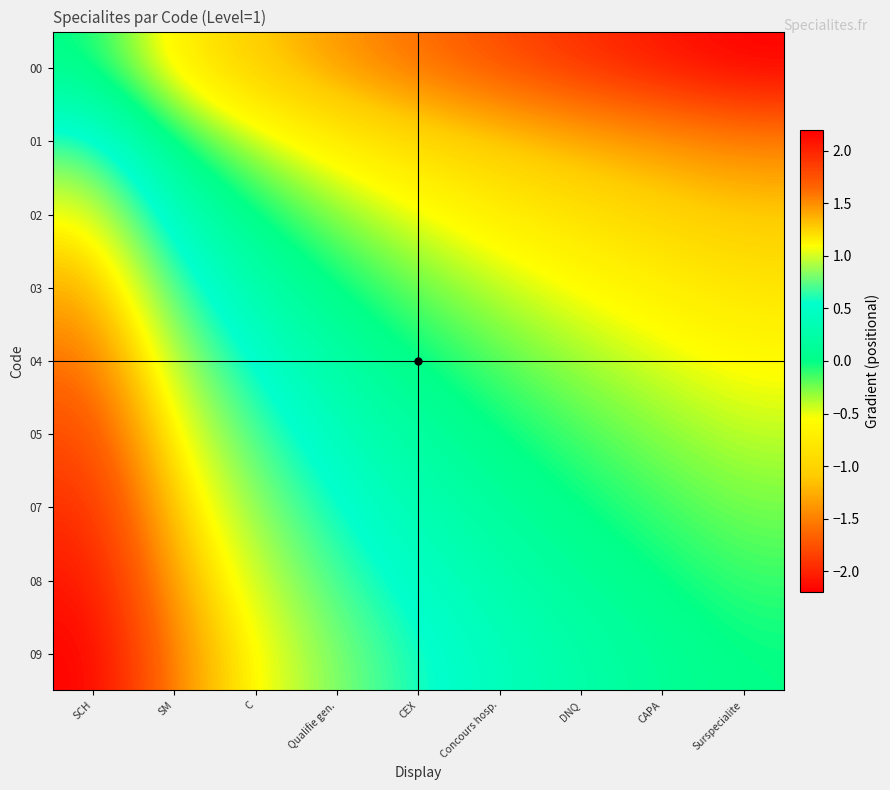

What is the minimum value shown in the chart?

-2.2